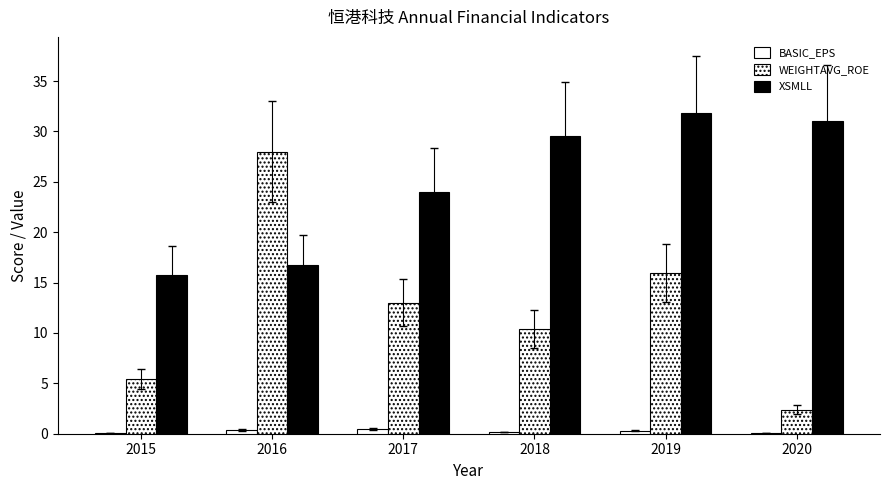

What is the difference between the maximum and minimum values in the WEIGHTAVG_ROE series?

25.6